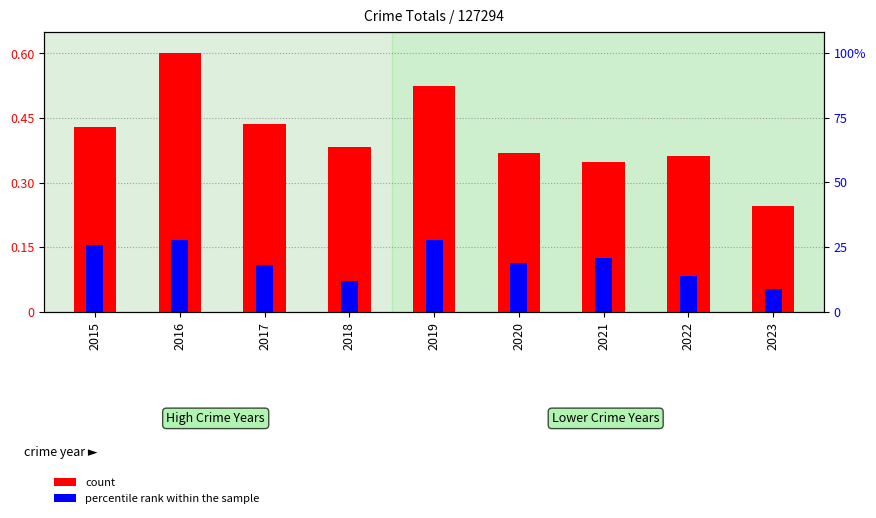

The value of count at 2022 is 0.4. True or false?

True